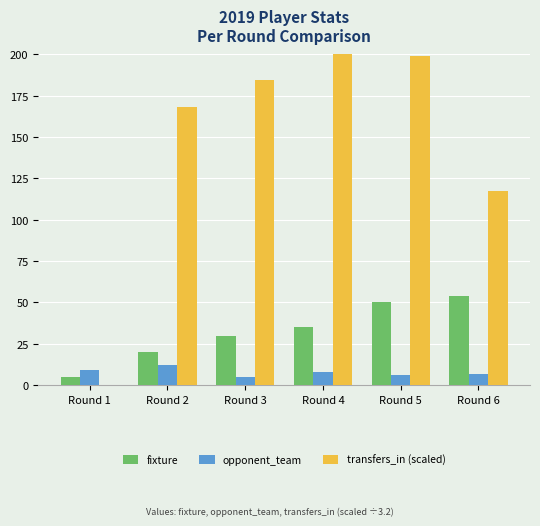

How many data points does each series have?

6